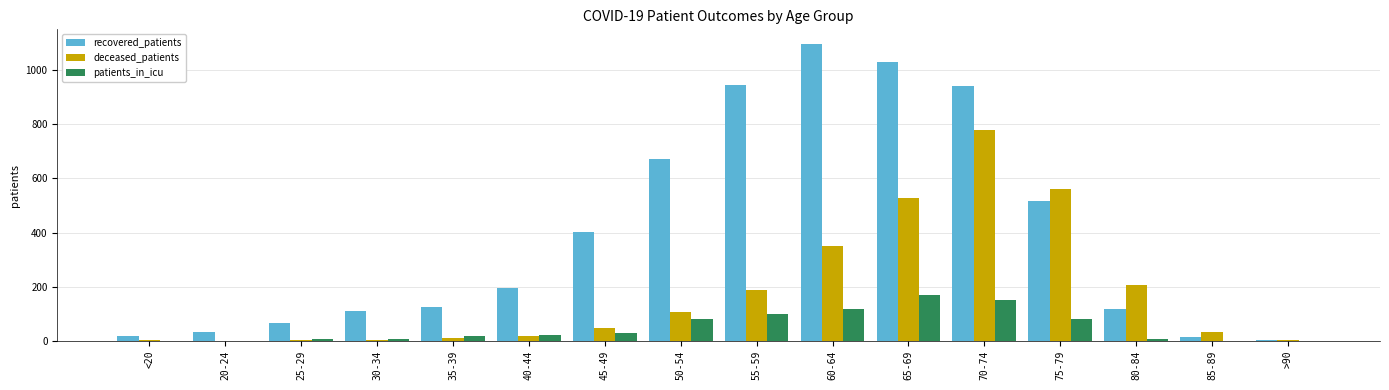

Between <20 and 50-54, which series saw the biggest shift?

recovered_patients